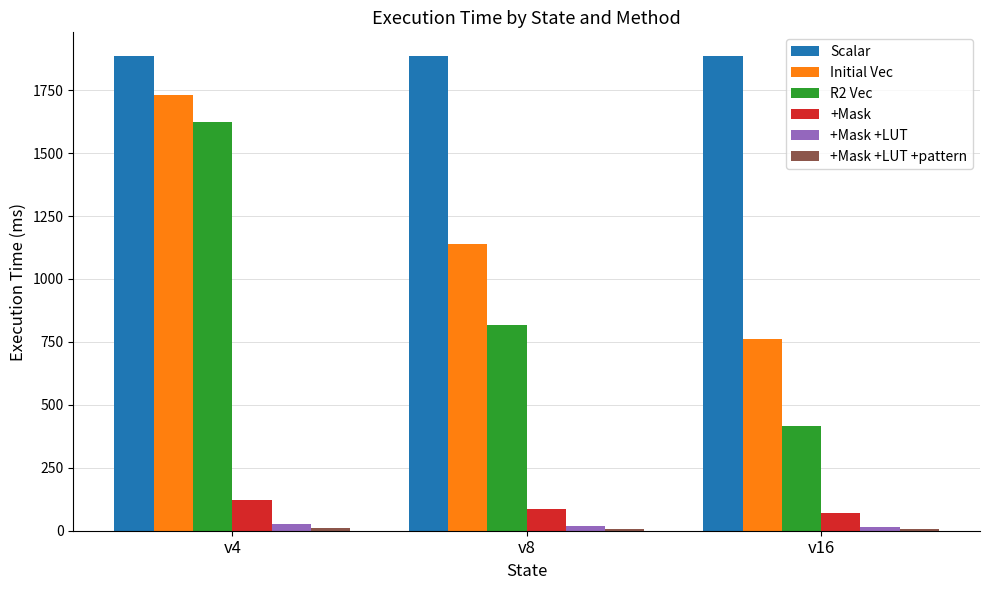

What is the difference between the maximum and minimum values in the R2 Vec series?

1207.9